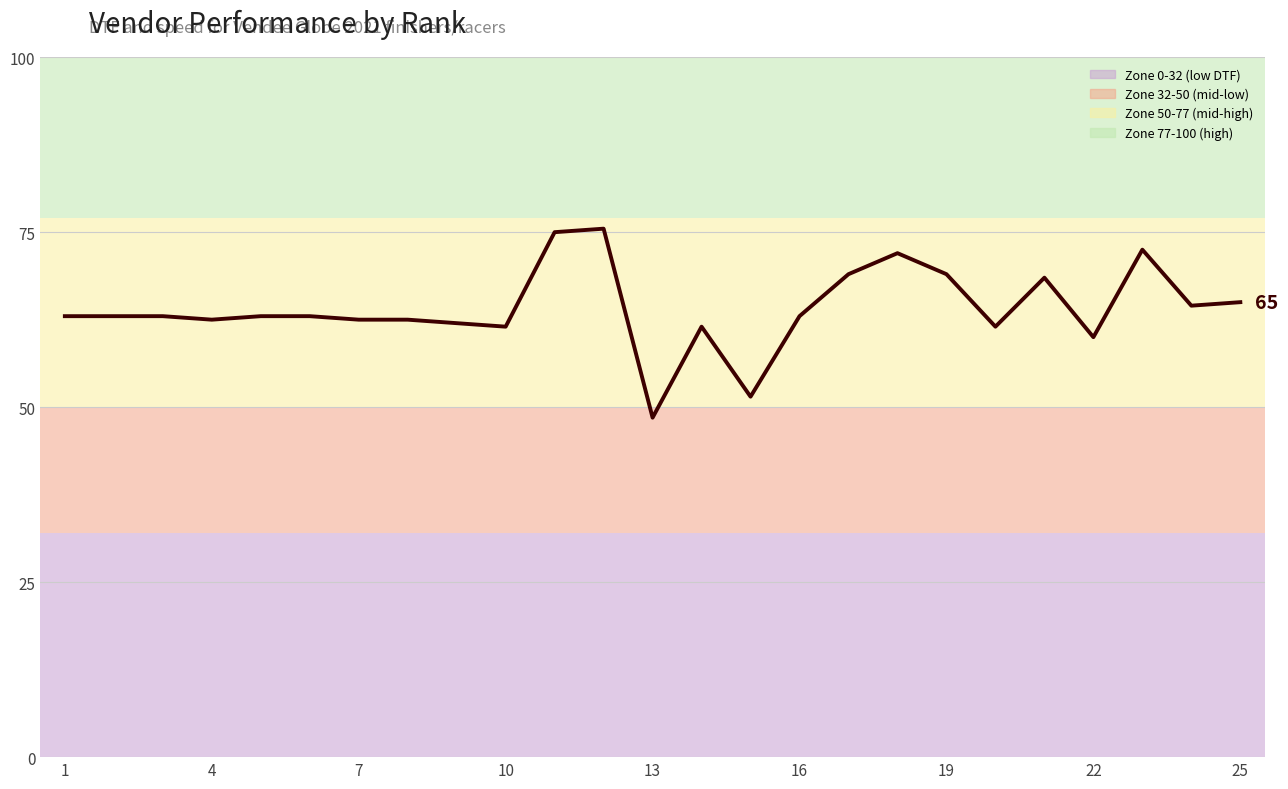

Approximately how many times larger is the value at 11 compared to 16?

1.2